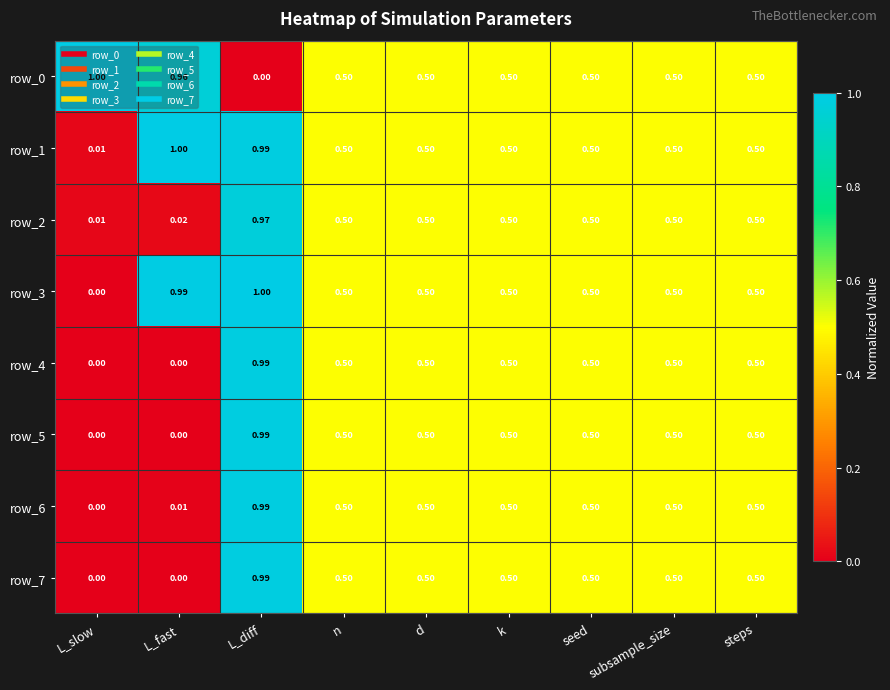

At how many categories does at least one series exceed 0?

9